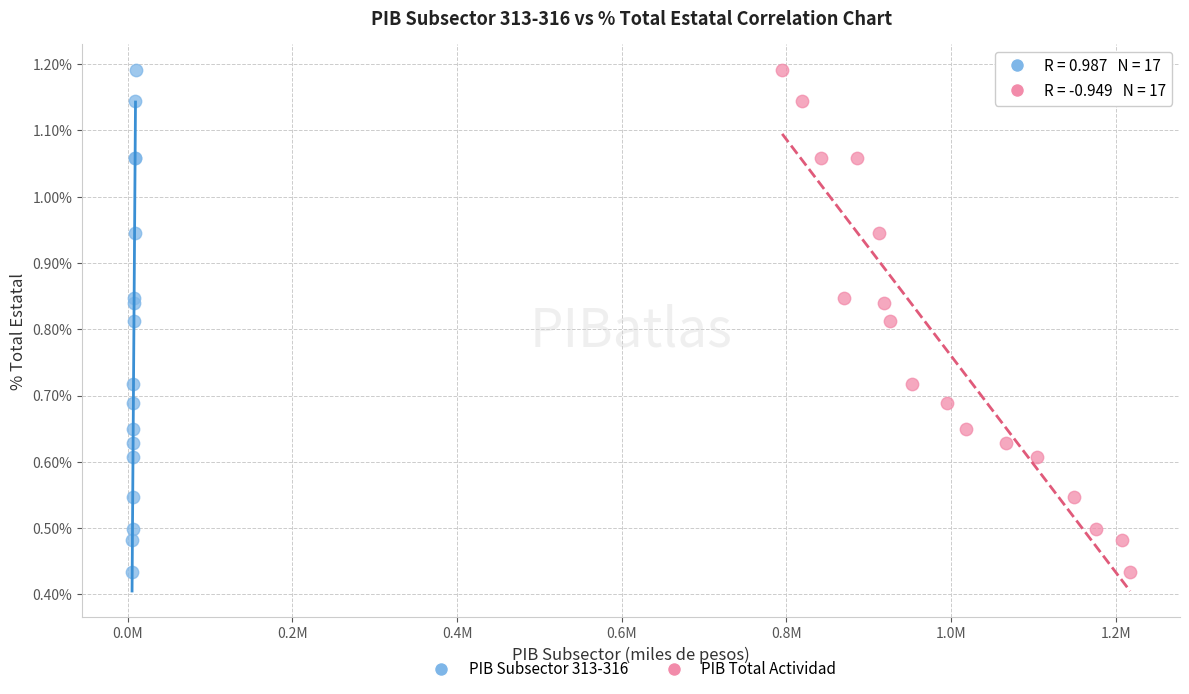

What are all the series names shown in the legend?

PIB Subsector 313-316, PIB Total Actividad